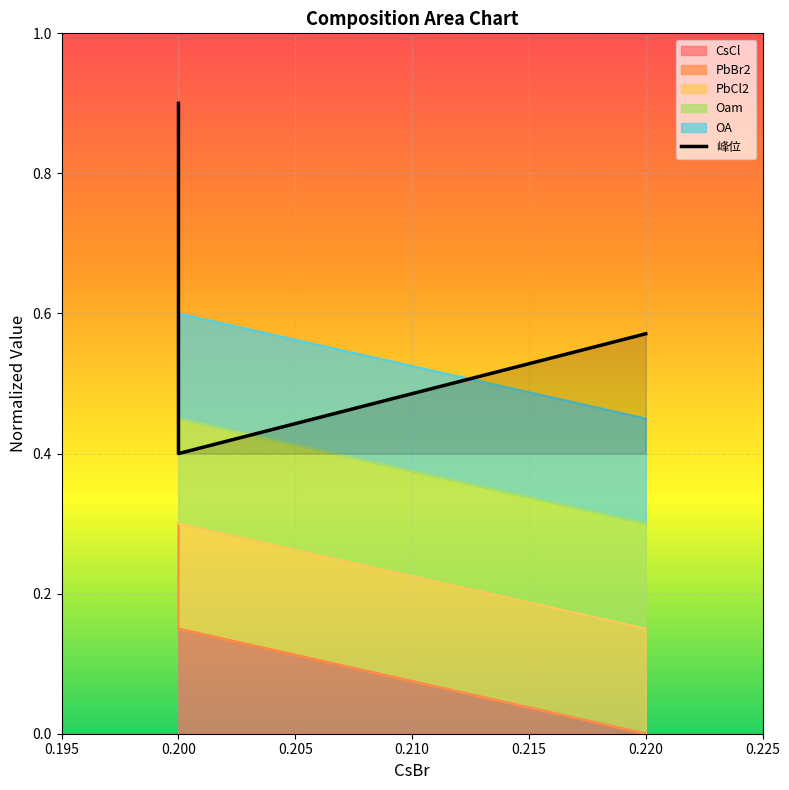

Which has a higher value, 0.200 or 0.200?

0.200